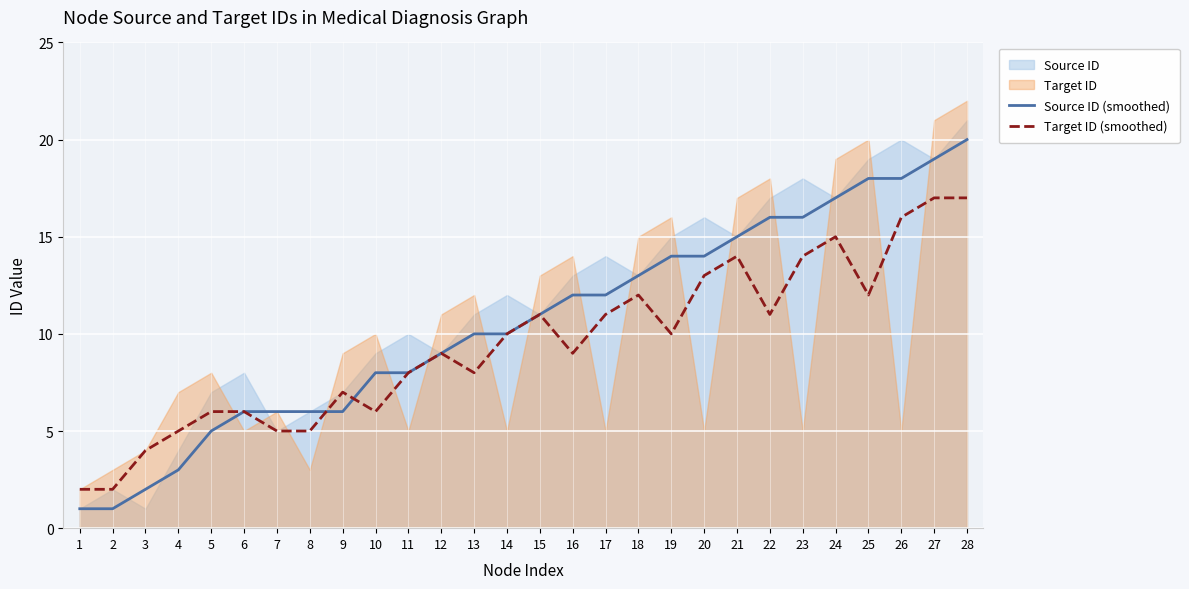

The value of Target ID (smoothed) at 1 is 1. True or false?

False